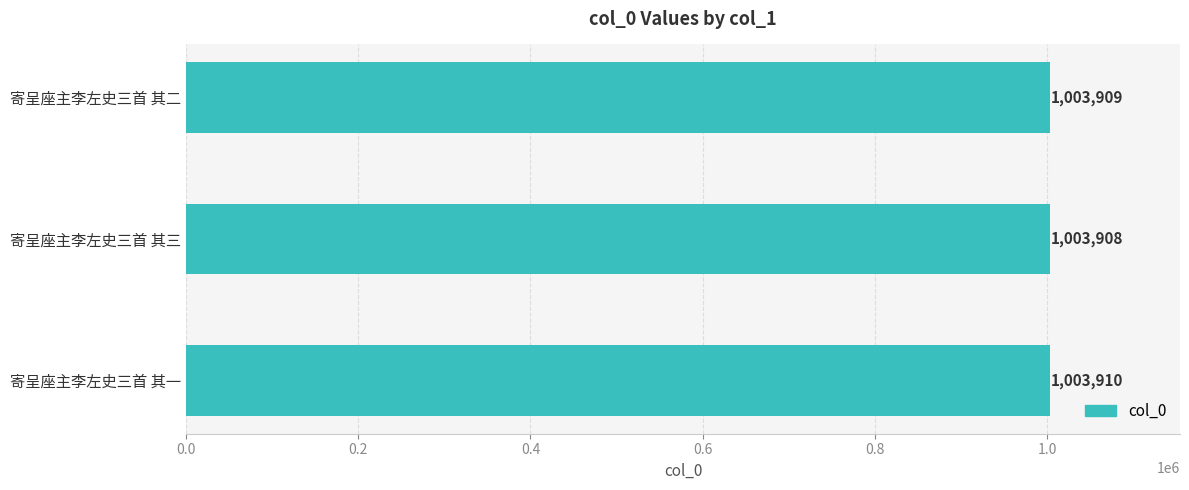

What is the average value?

1003909